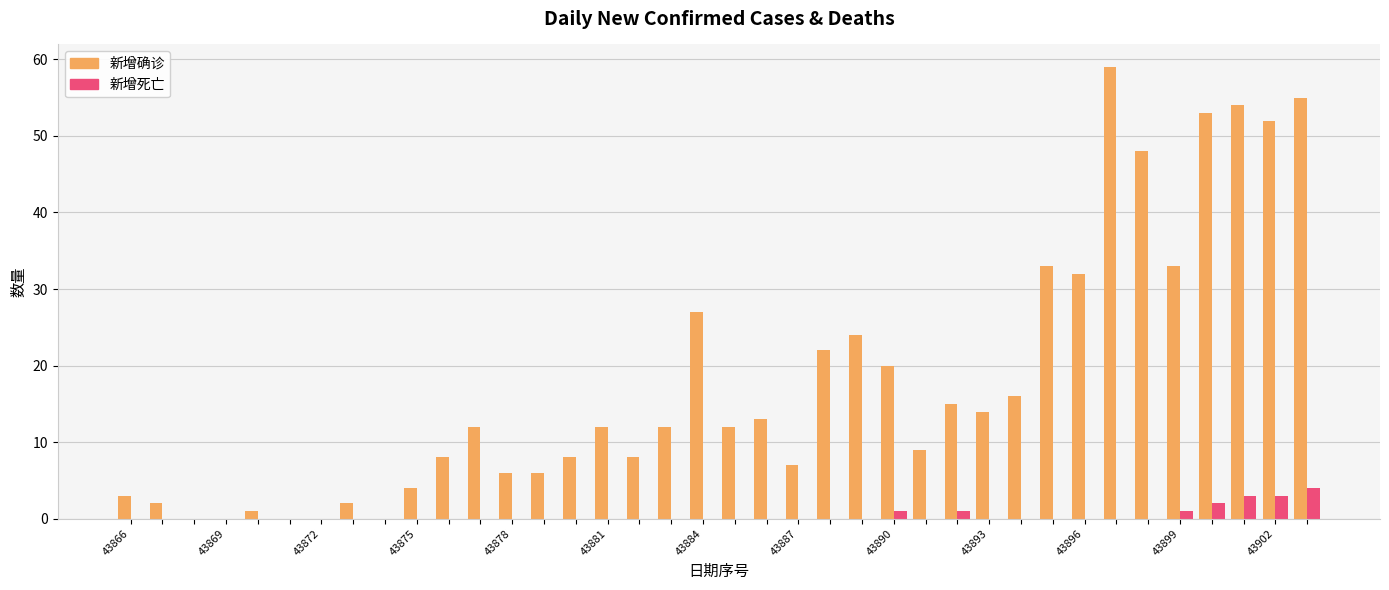

What is the maximum value shown in the chart?

59